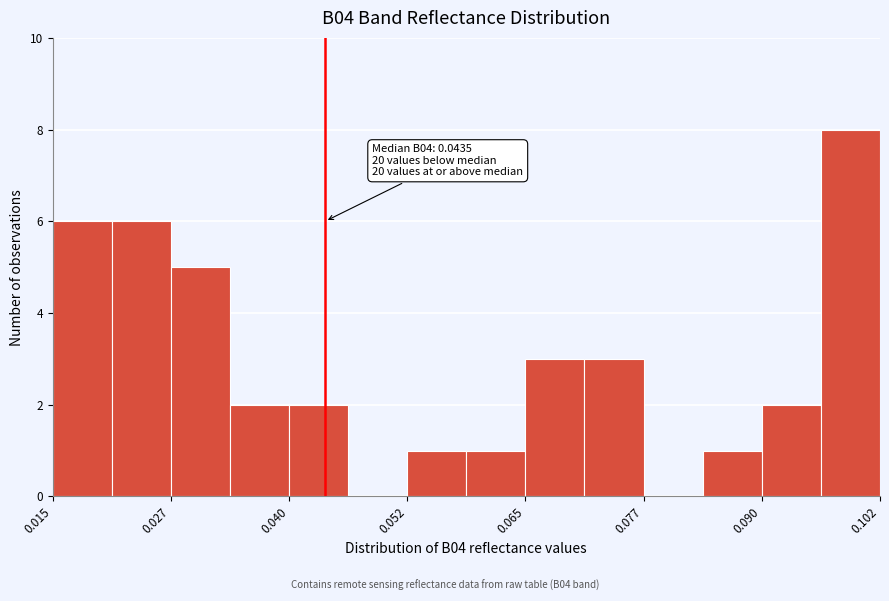

Around what value on the x-axis is the tallest bar? Give the approximate position of its centre, as read against the axis.

0.100